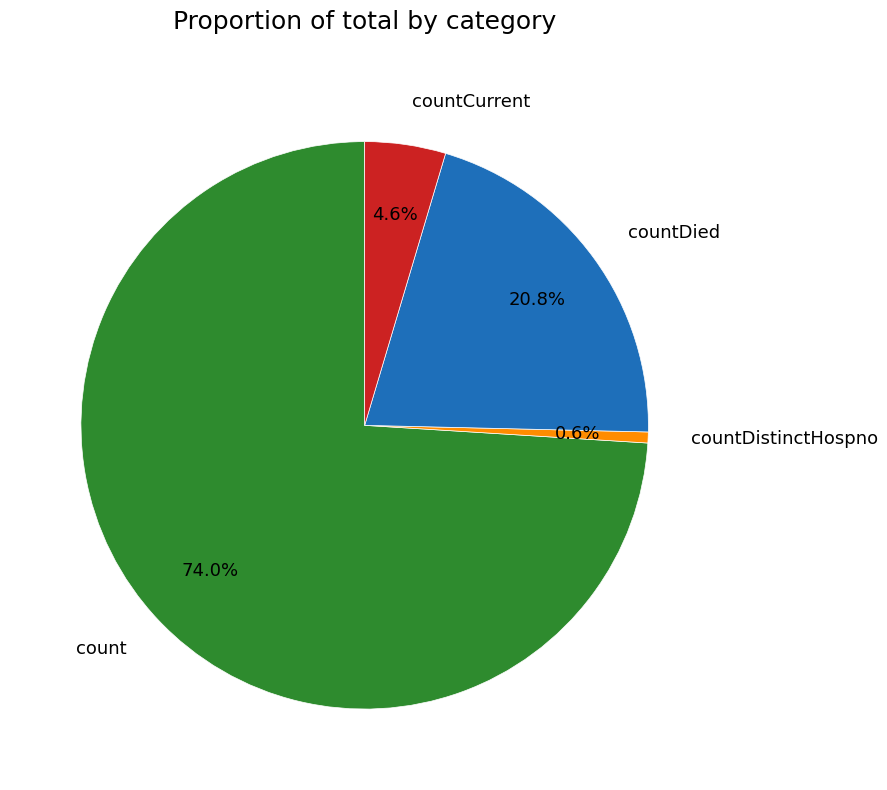

Does any single category account for the majority?

Yes